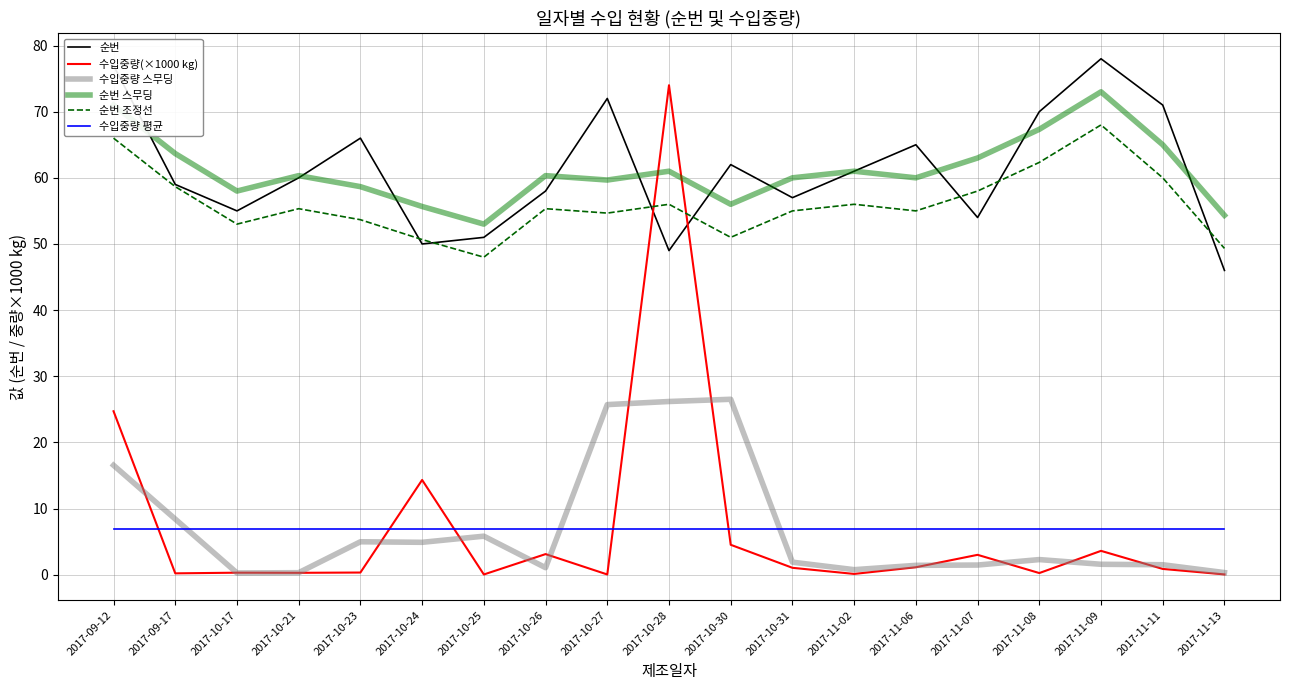

In 순번, how many points are higher than both neighbors (excluding endpoints)?

5